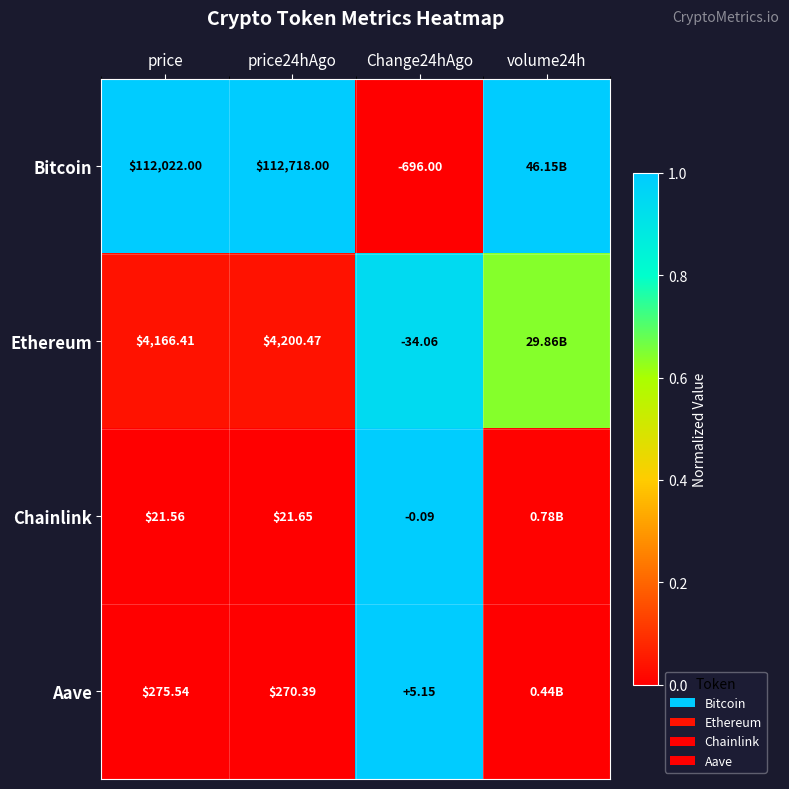

Which series changed the most between price and price24hAgo?

Bitcoin